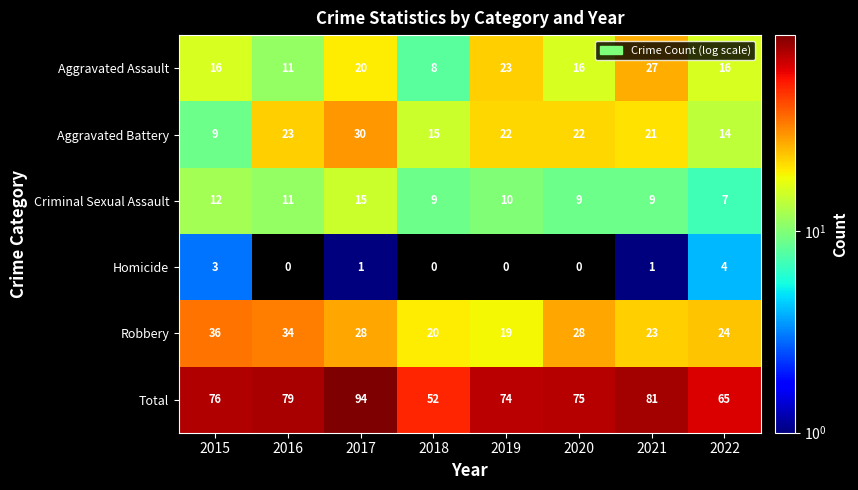

Count the Homicide values in the range 0 to 3.

7